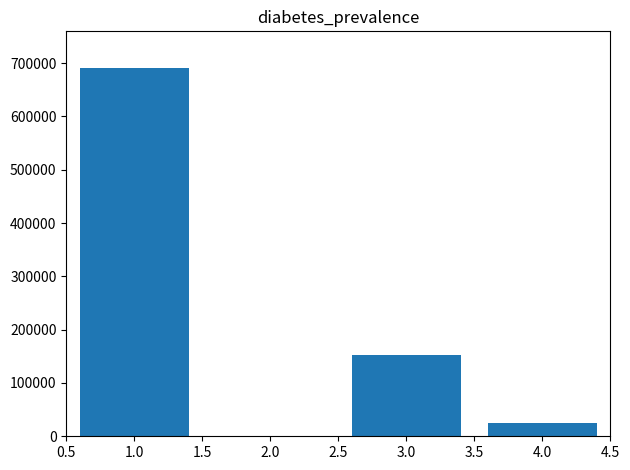

What is the label of the 1st bar from the right?

4.0